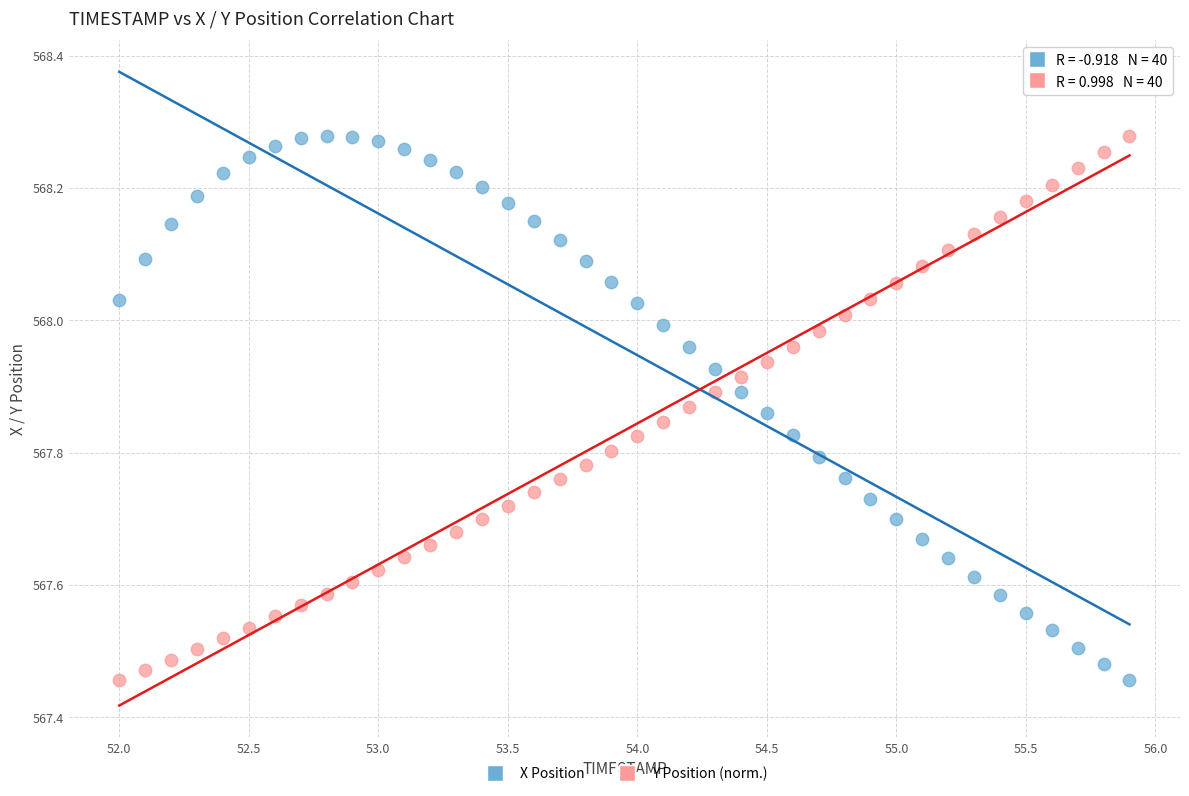

Across all data points, what is the range of Y values (max minus min)?

0.8